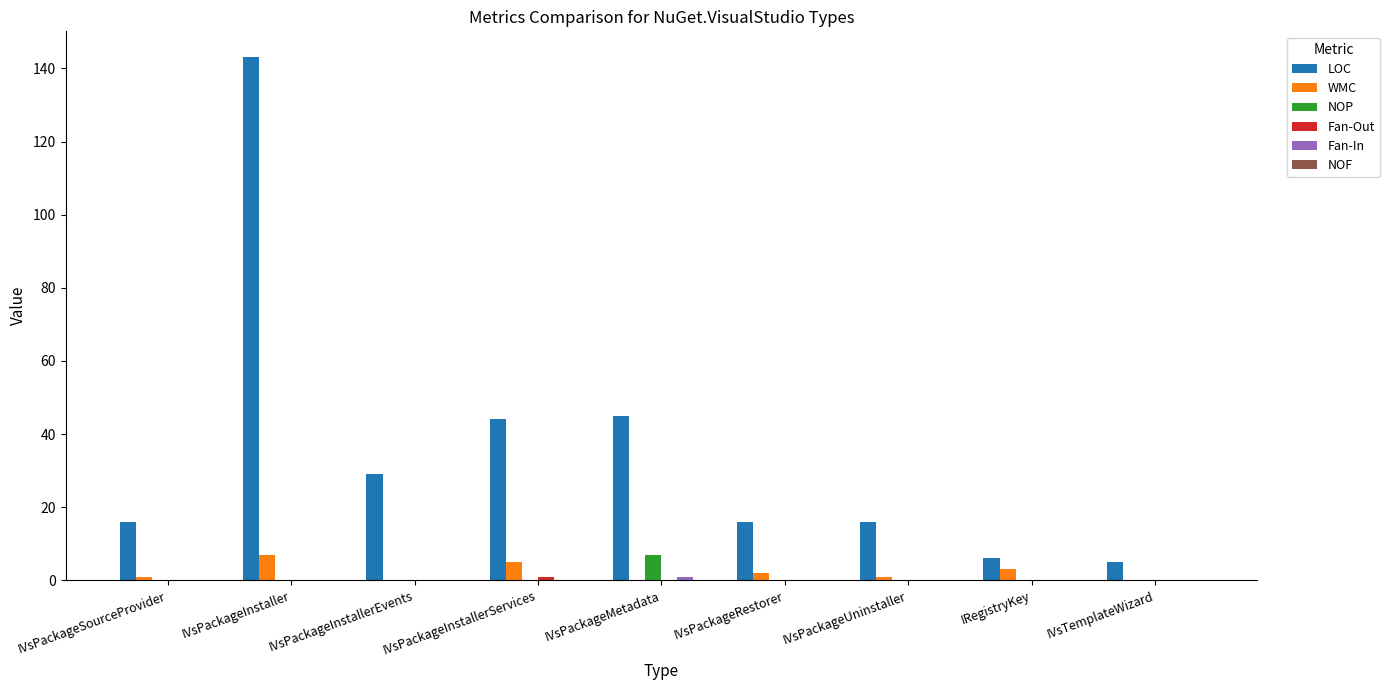

Is it true that LOC equals 11 at IVsPackageRestorer?

False